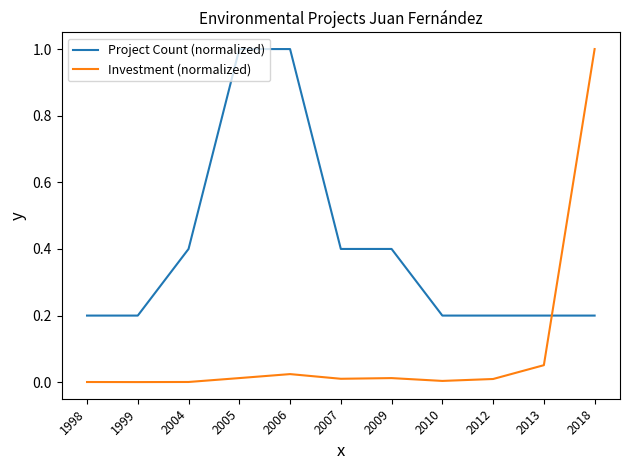

Rank the series by their average value, from lowest to highest.

Investment (normalized), Project Count (normalized)